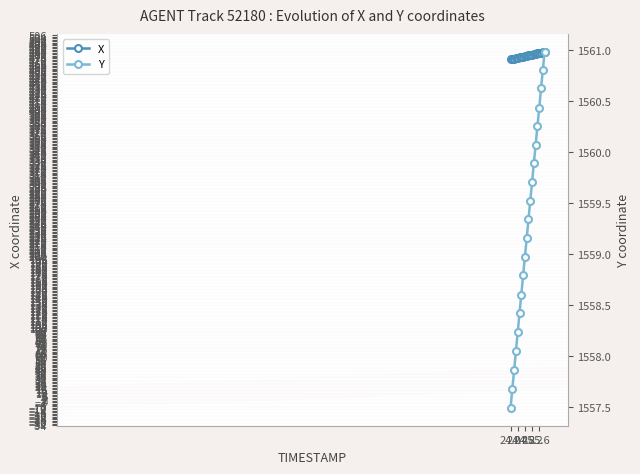

What is the highest value of the X series?

483.3